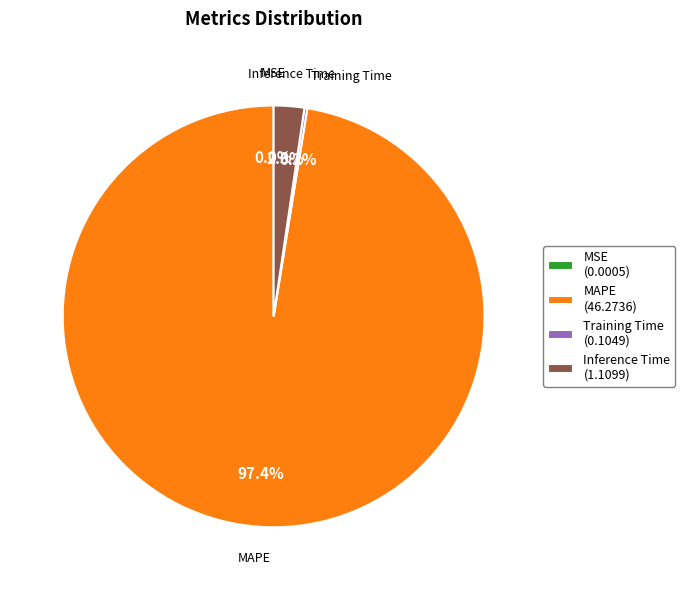

Does Inference Time account for over 50% of the chart?

No